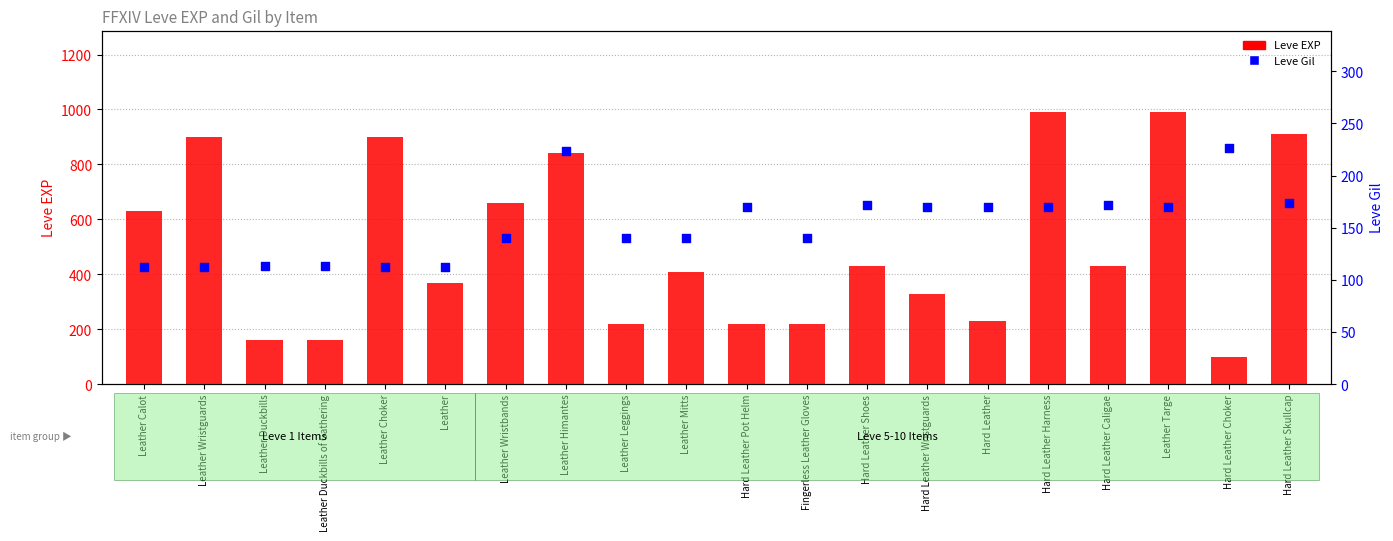

At which category is the sum across all series the highest?

Hard Leather Harness